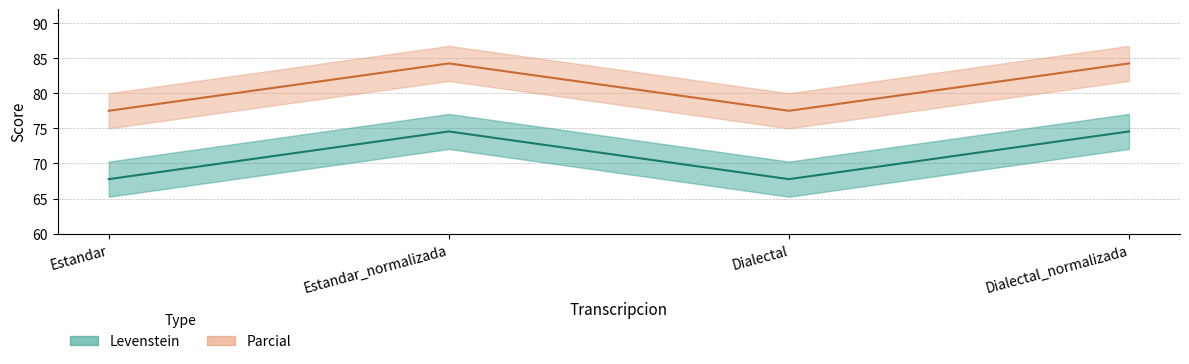

At which category does the chart reach its minimum across all series?

Estandar